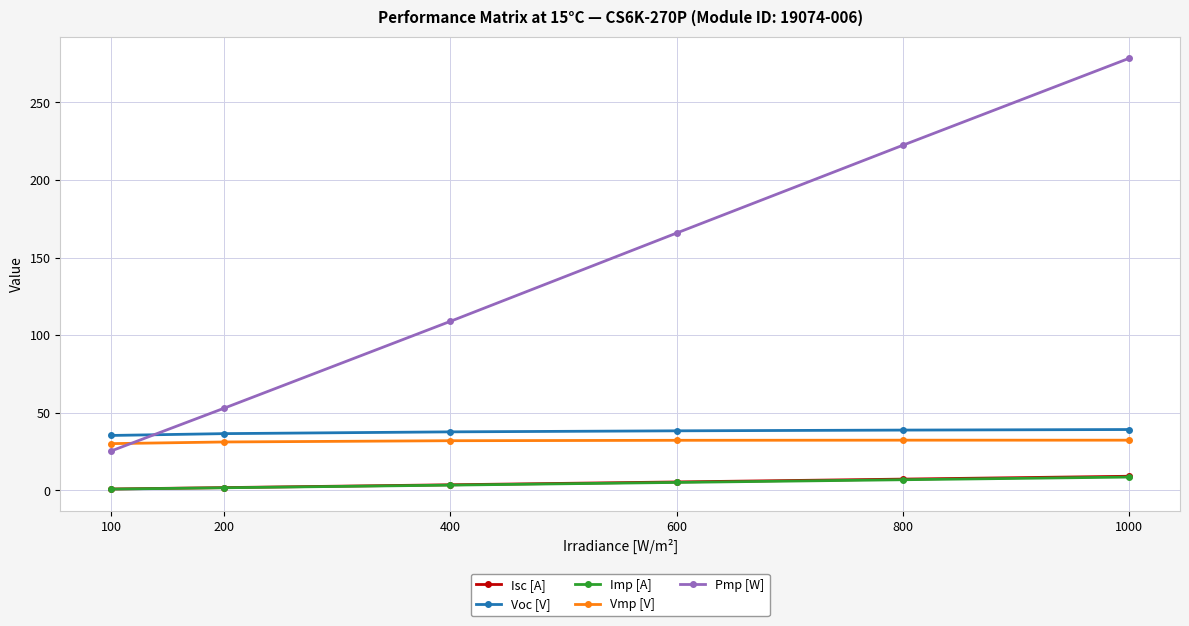

How many lines are shown in the chart?

5